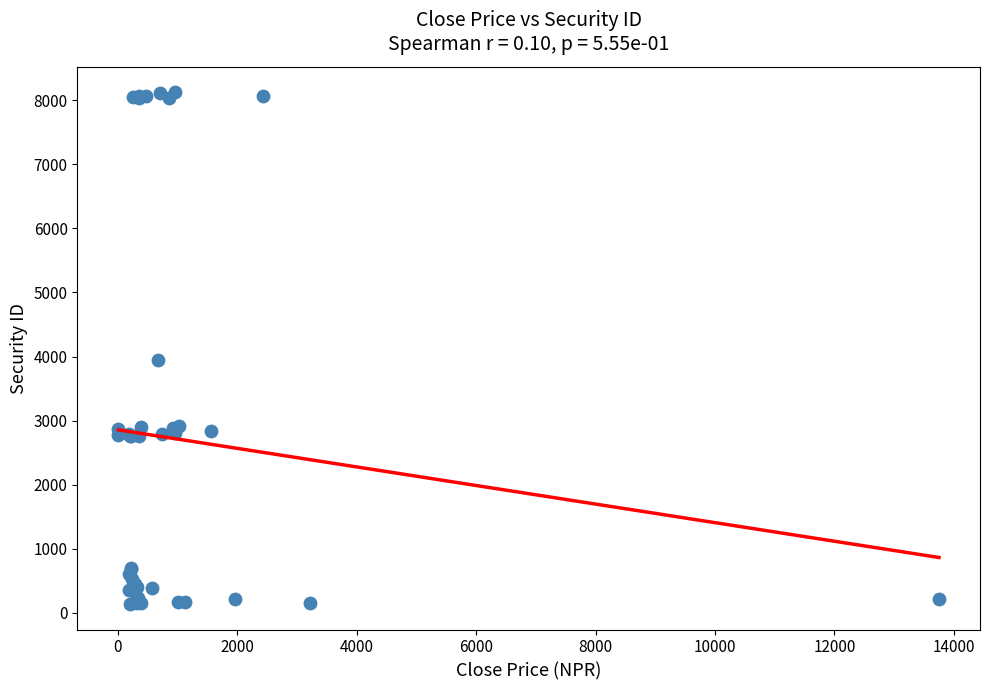

What Y value in the scatter plot is closest to 4130?

3946